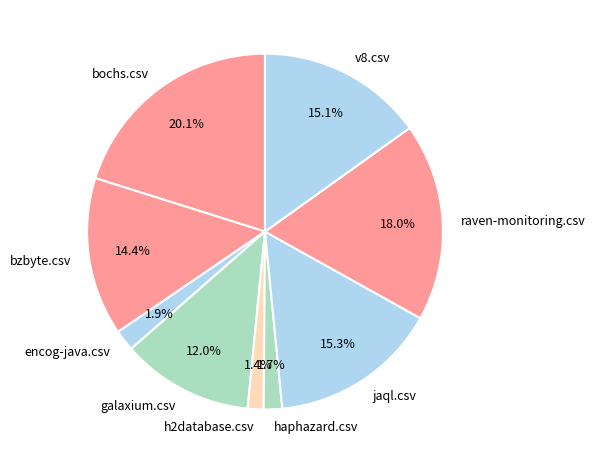

Between h2database.csv and v8.csv, which is larger?

v8.csv